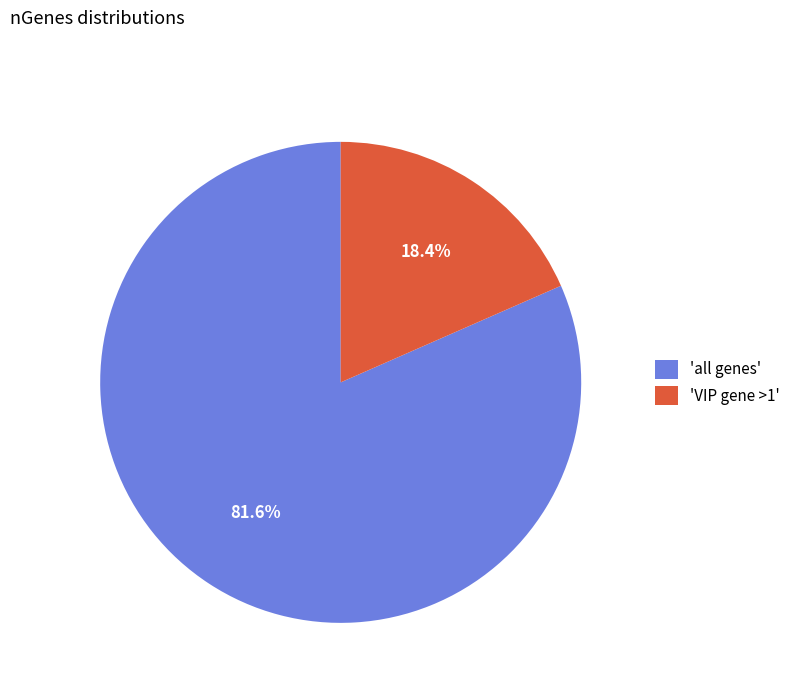

What percentage do 'all genes' and 'VIP gene >1' together represent?

100.0%